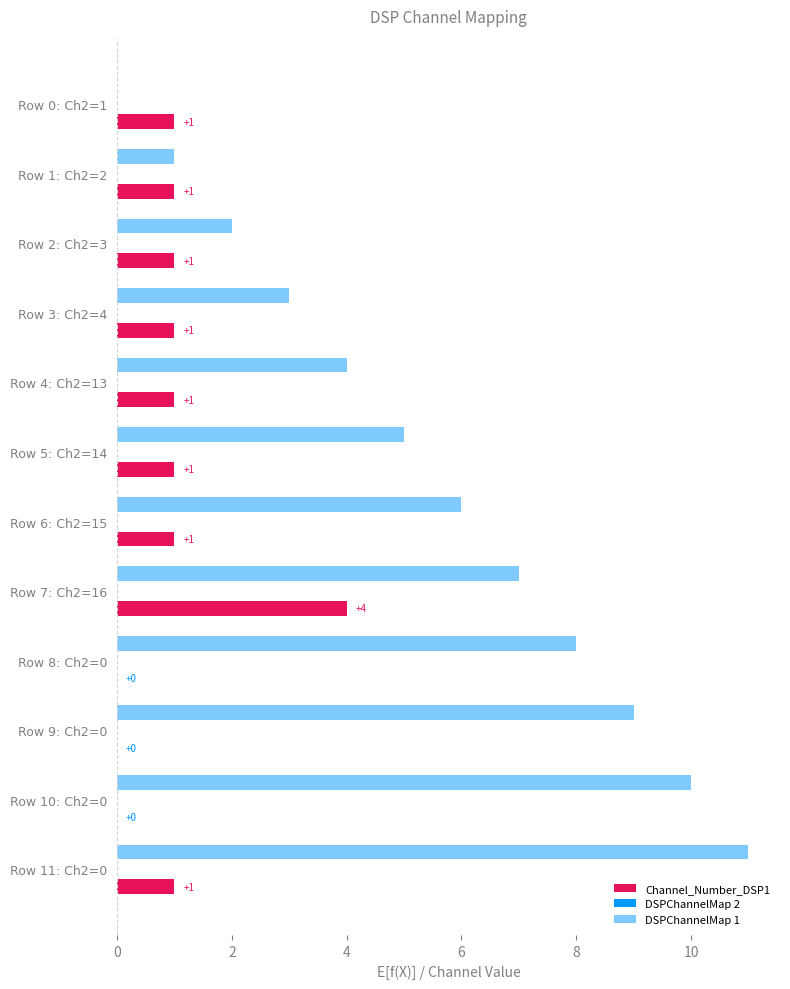

How many values in Channel_Number_DSP1 are above zero?

9